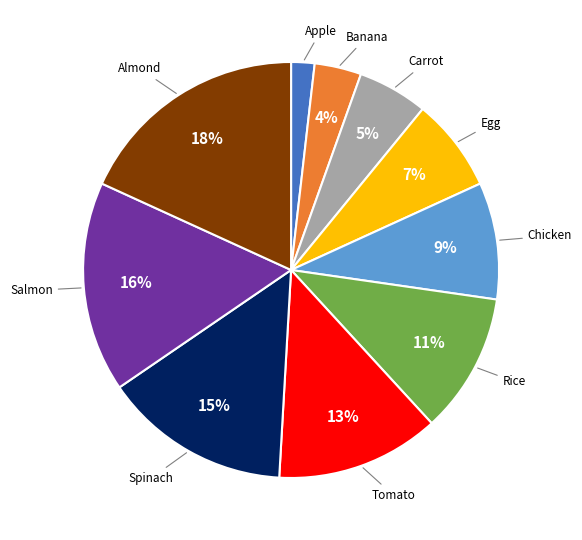

Does any single category account for the majority?

No